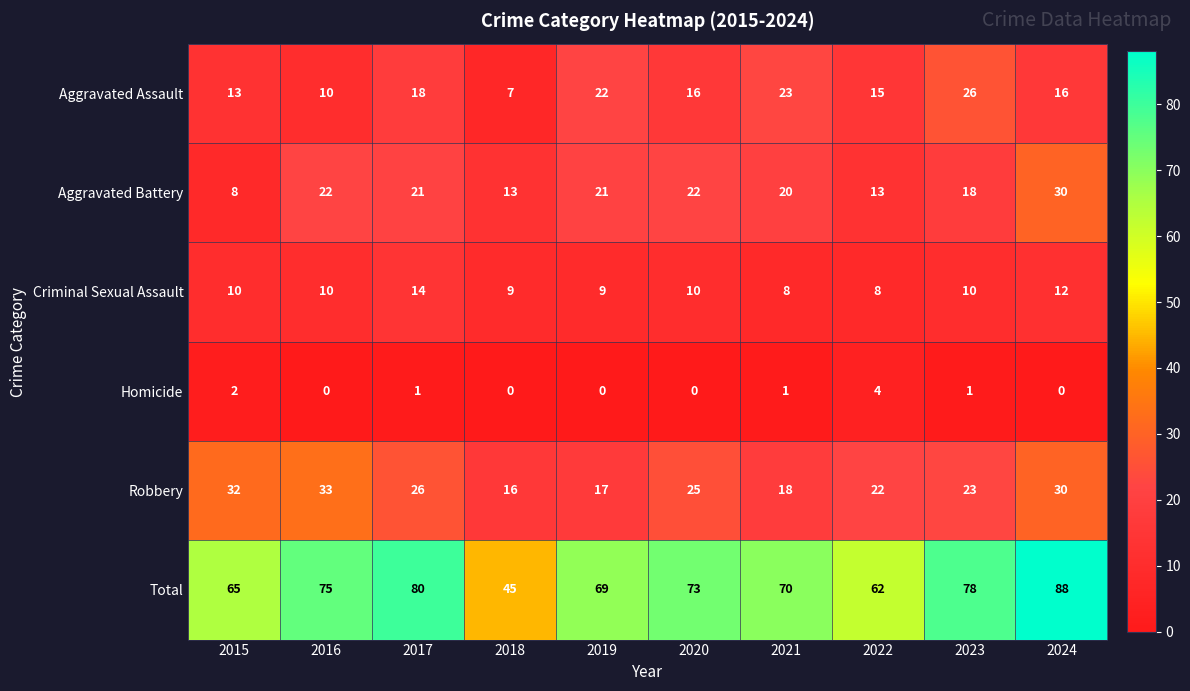

At which label is Homicide closest to 2?

2015